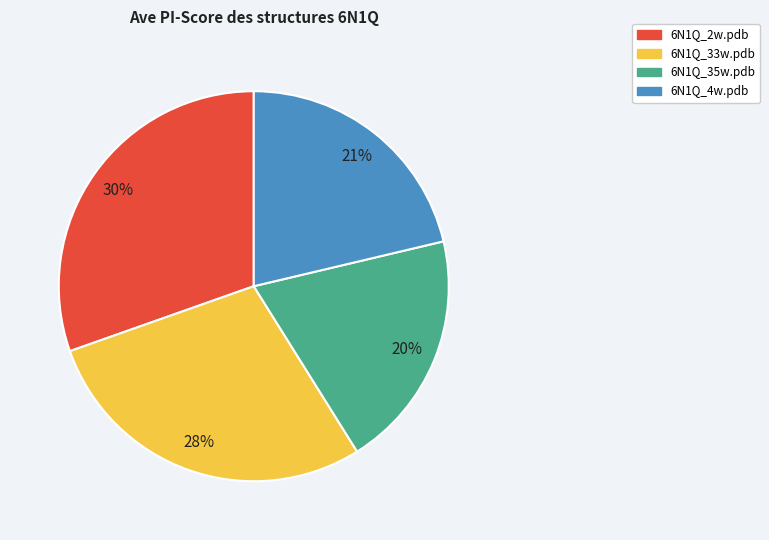

True or false: 6N1Q_35w.pdb accounts for 7% of the total.

False